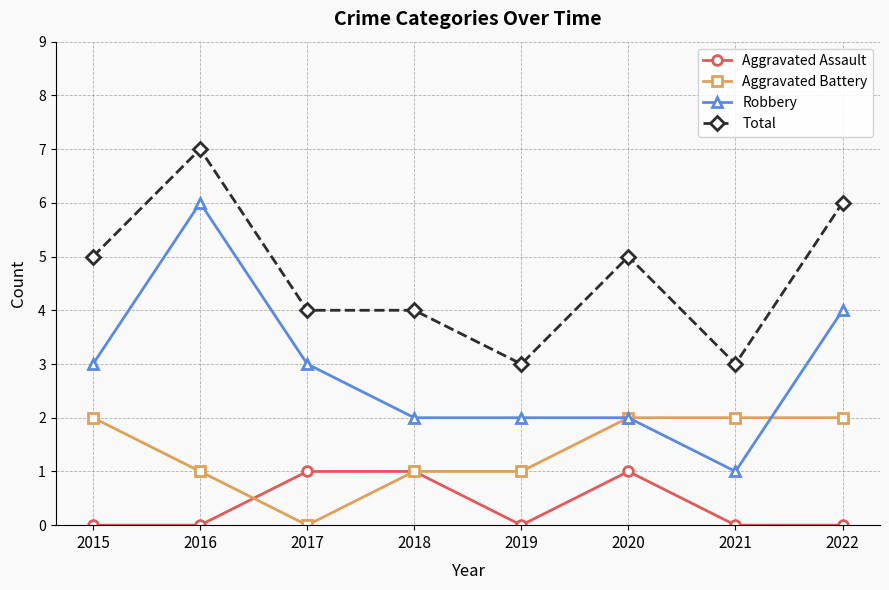

What is the average value of the Aggravated Battery series?

1